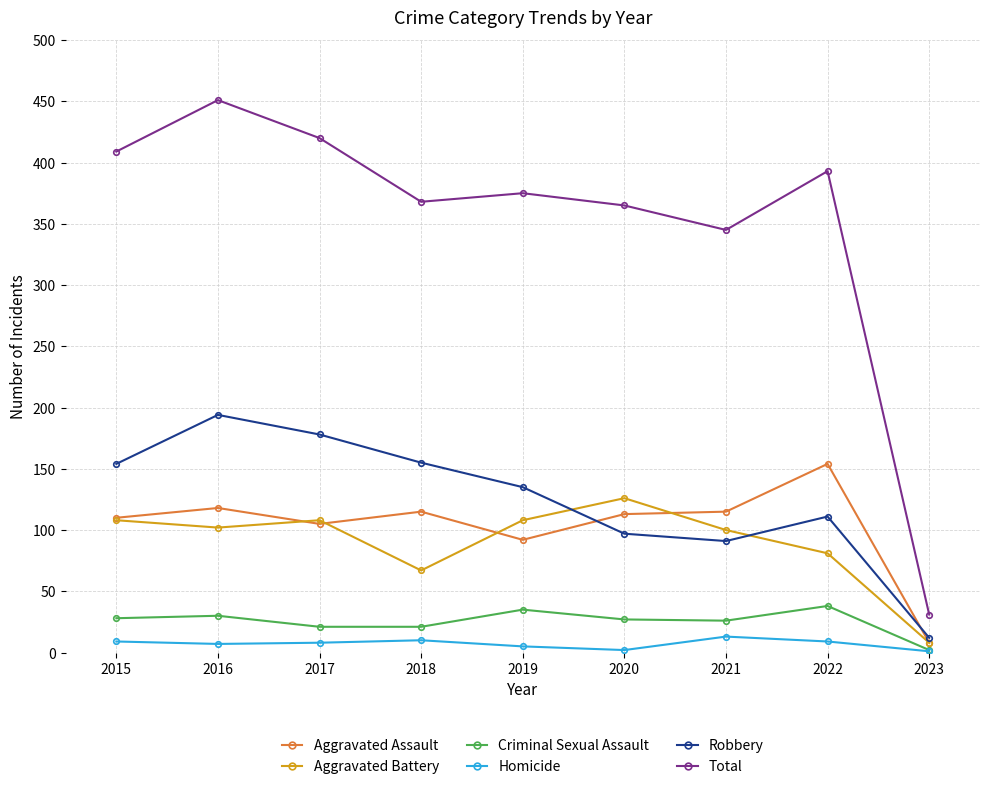

Which category has the lowest value in the Aggravated Battery series?

2023